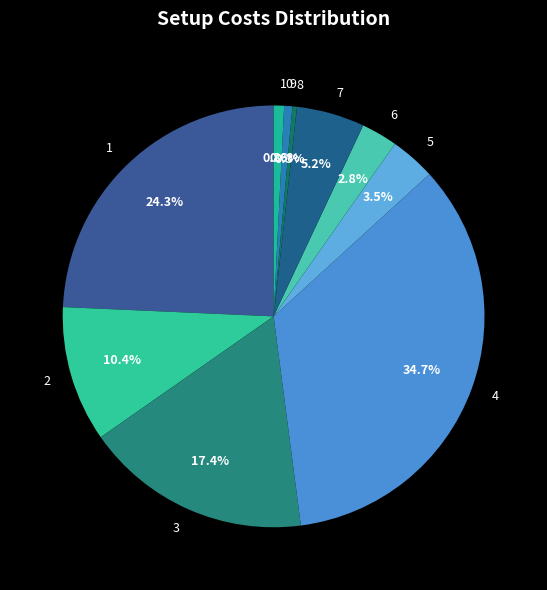

How many segments does this pie chart have?

10